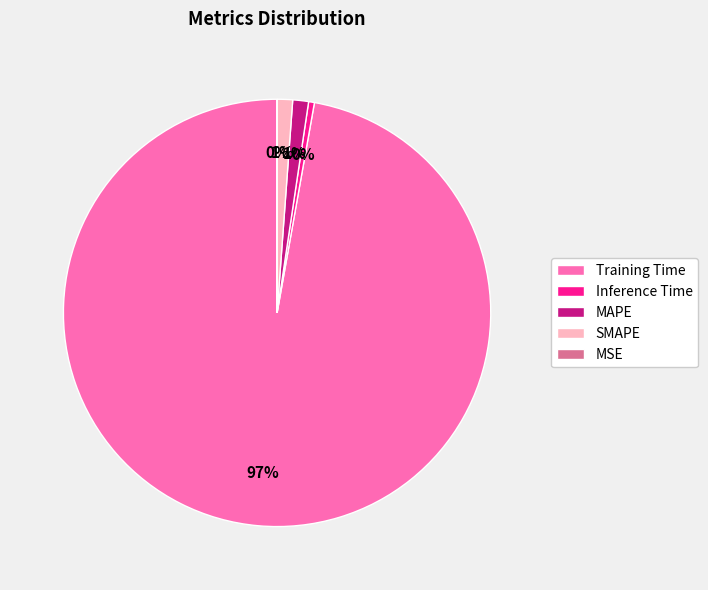

Which category has the biggest portion of the pie?

Training Time